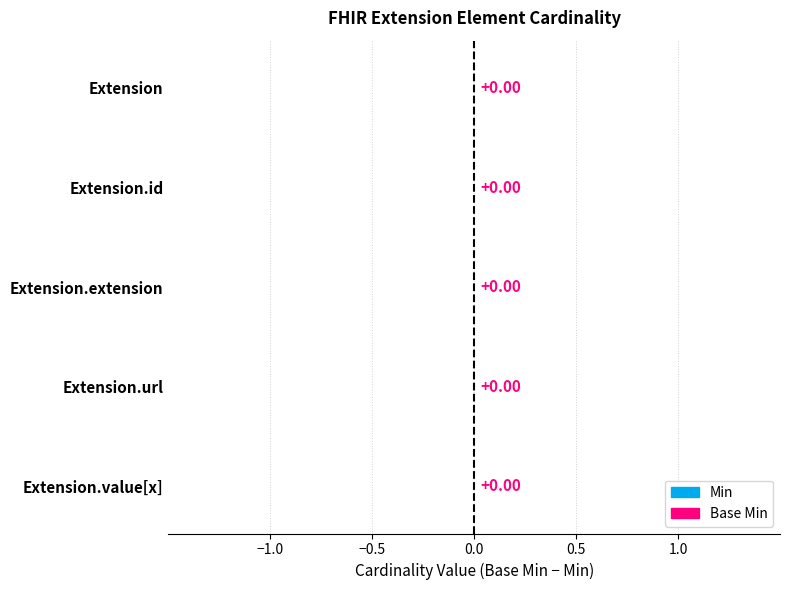

Which series has the largest total across all categories?

Min